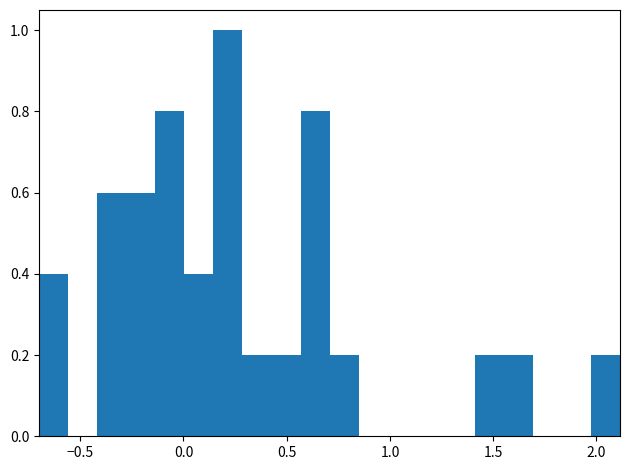

Around what value on the x-axis is the tallest bar? Give the approximate position of its centre, as read against the axis.

0.20